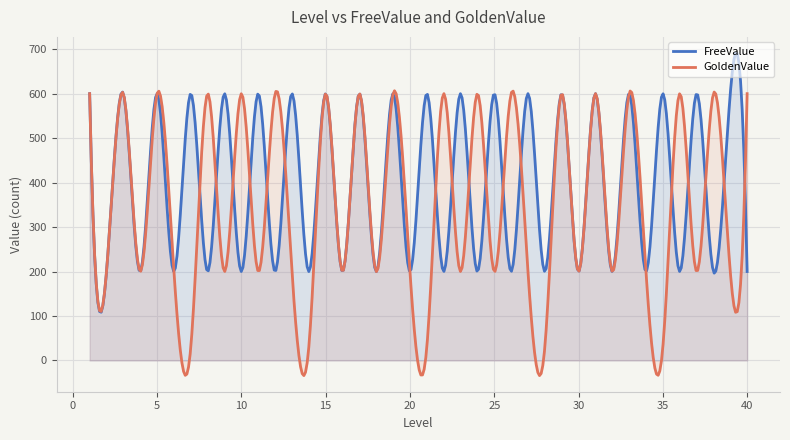

Rank the series by their maximum value, from lowest to highest.

GoldenValue, FreeValue